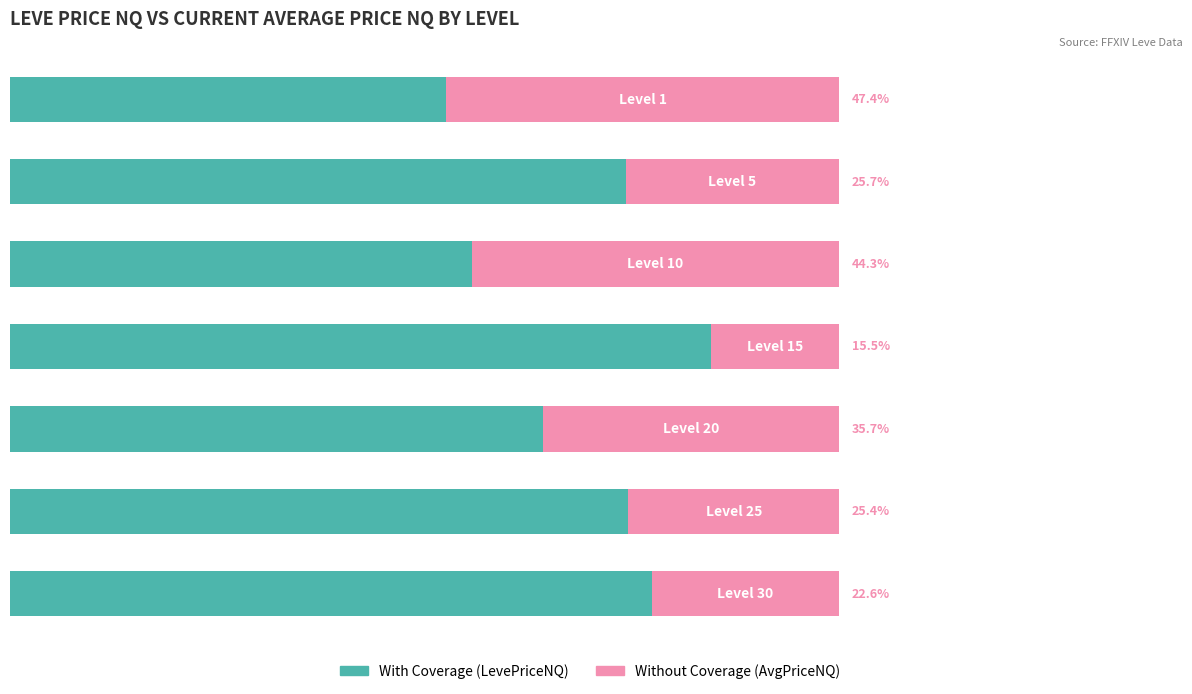

Reading left to right, transcribe all the data shown in this chart.

With Coverage: 52.6	74.3	55.7	84.5	64.3	74.6	77.4
Without Coverage: 47.4	25.7	44.3	15.5	35.7	25.4	22.6